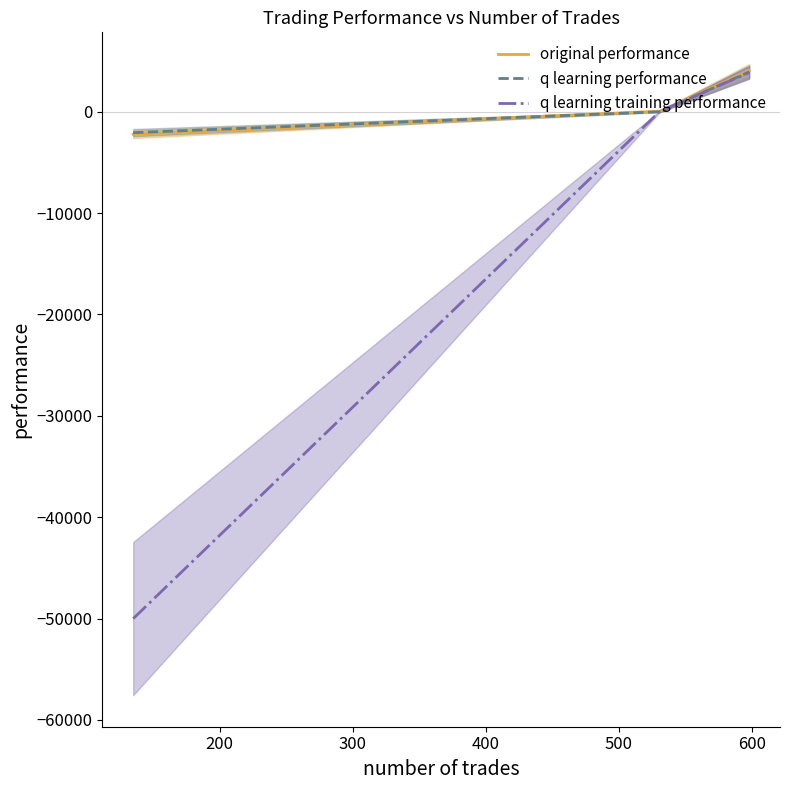

What is the maximum value shown in the chart?

4054.5